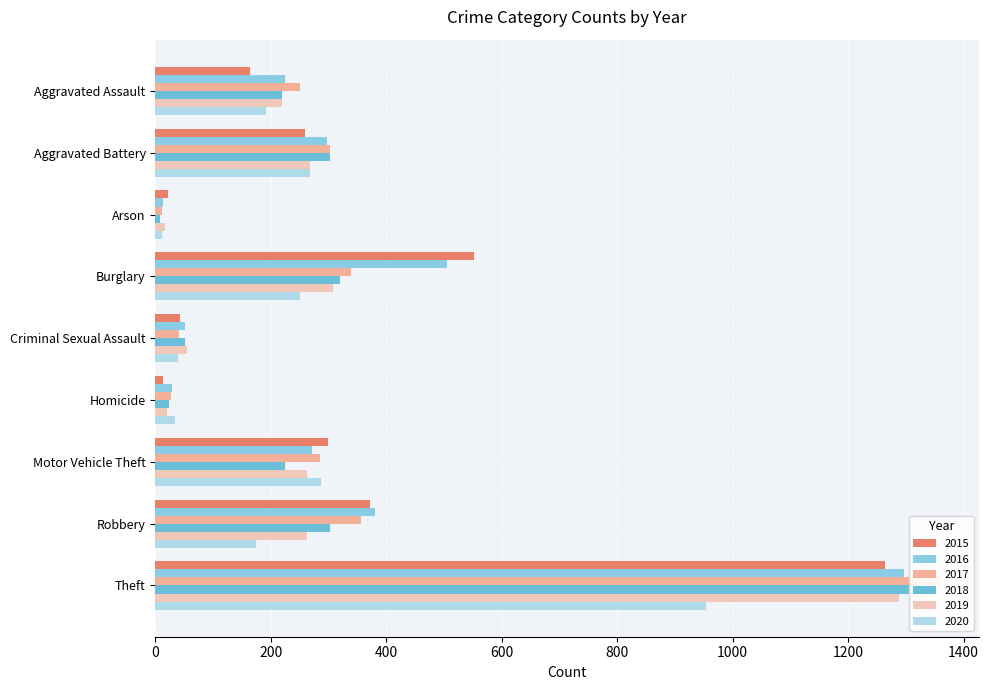

What is the label of the 3rd bar from the right?

Motor Vehicle Theft